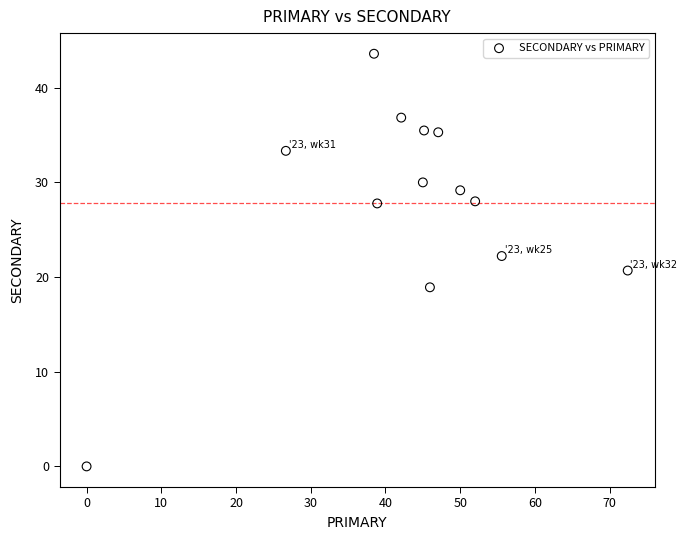

What is the range of X values (max minus min)?

72.4